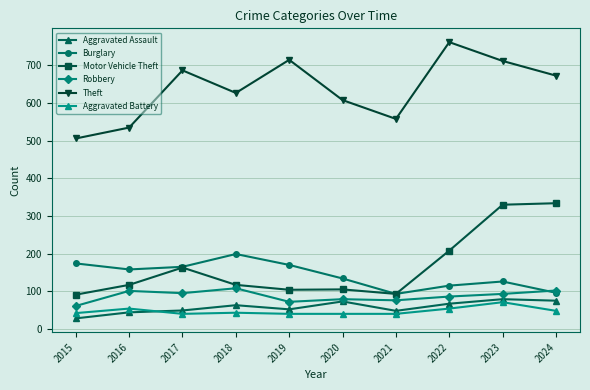

True or false: Theft has more than 2 points higher than both neighbors.

True